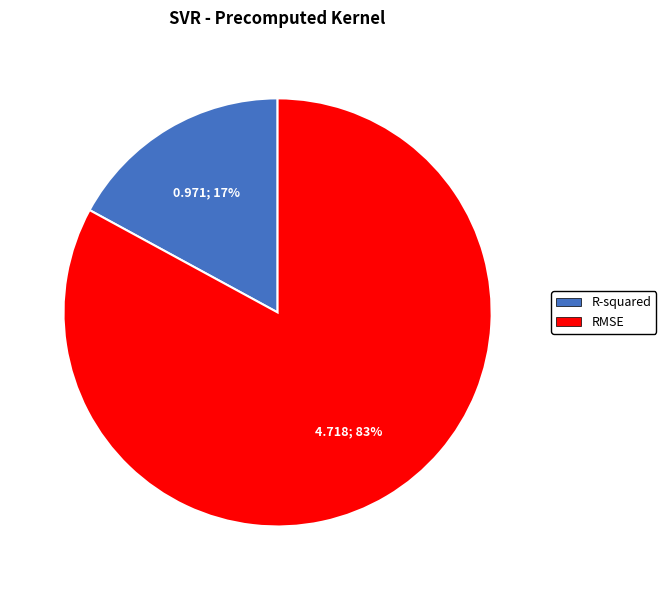

Rank the categories by value from highest to lowest.

RMSE, R-squared